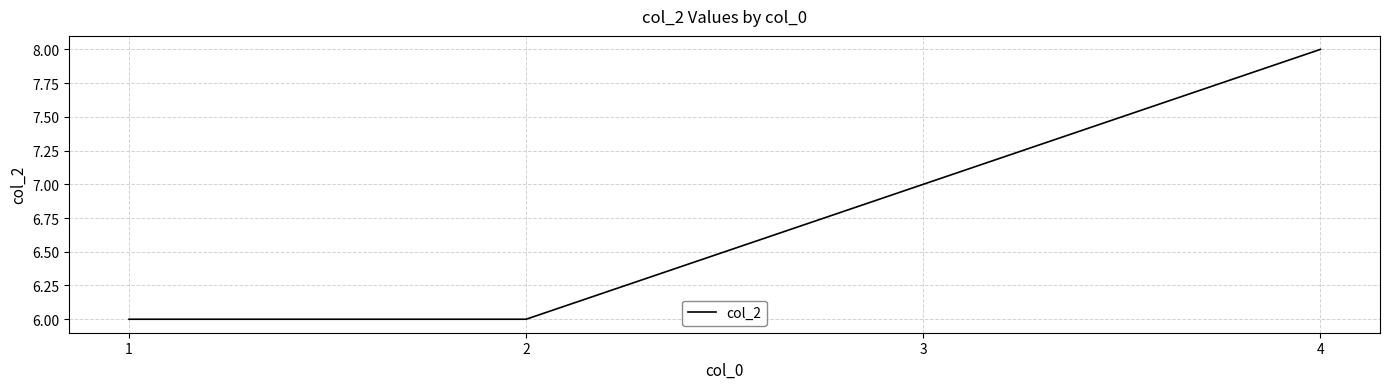

What is the approximate value at 2?

6